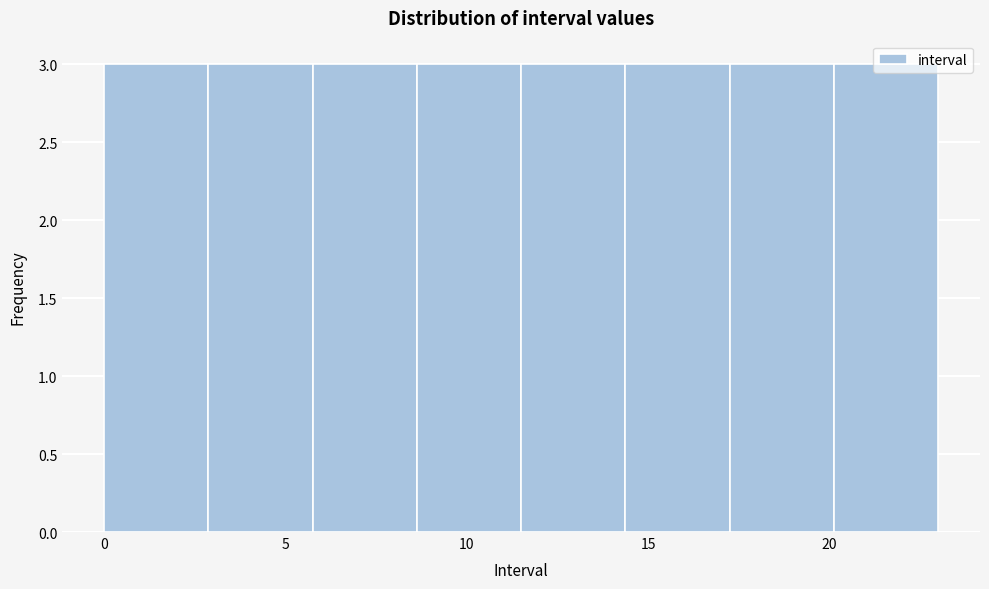

What is the height of the bar covering 8.5 to 11.5 on the x-axis? Neither the bar edges nor the heights are printed on the chart, so give them approximately, as read against the axes.

3